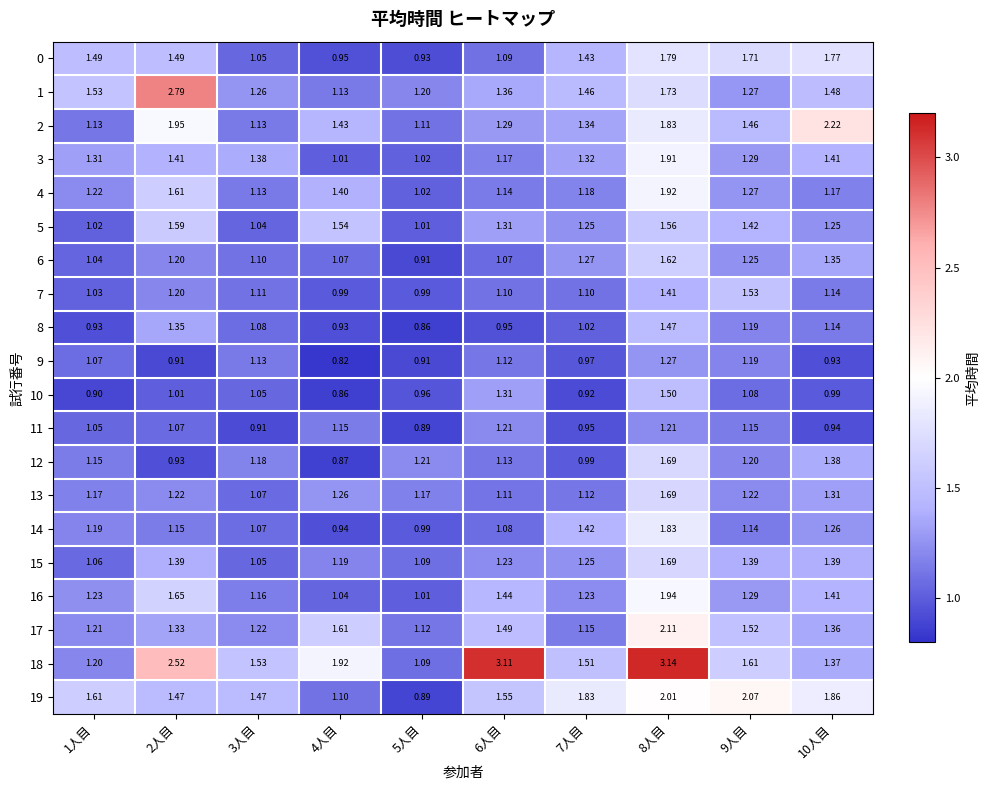

How many values in the 12 series are below 1?

3